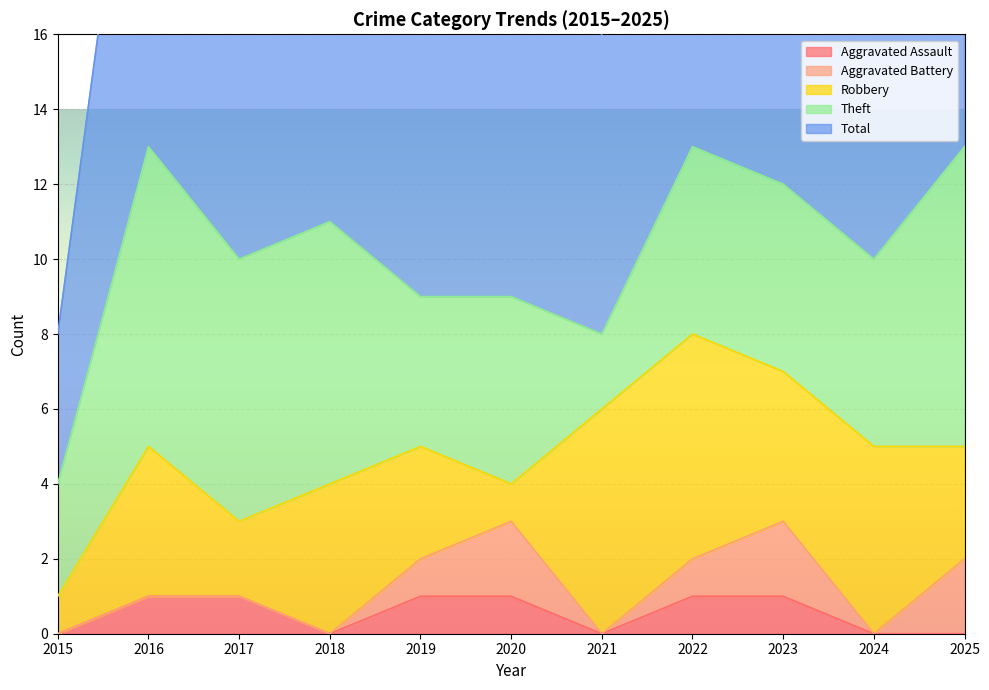

True or false: Aggravated Assault and Theft intersect in this chart.

False